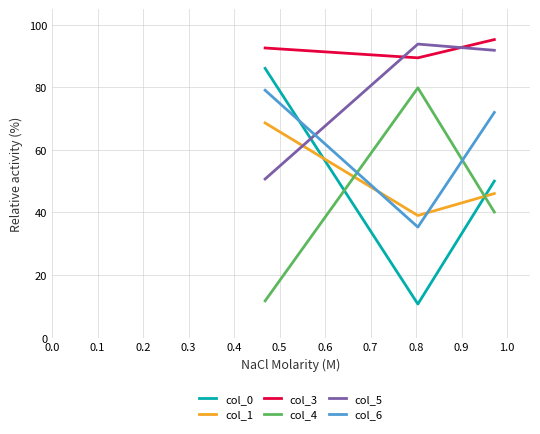

Which series has the largest total across all categories?

col_3